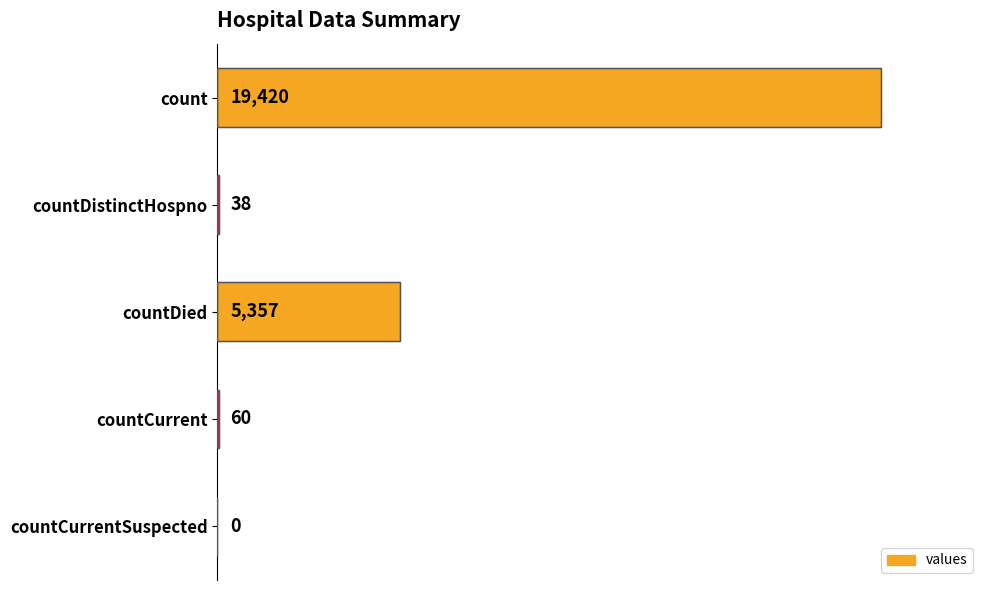

Reading bottom to top, list all the values displayed in this chart.

countCurrentSuspected=0	countCurrent=60	countDied=5357	countDistinctHospno=38	count=19420